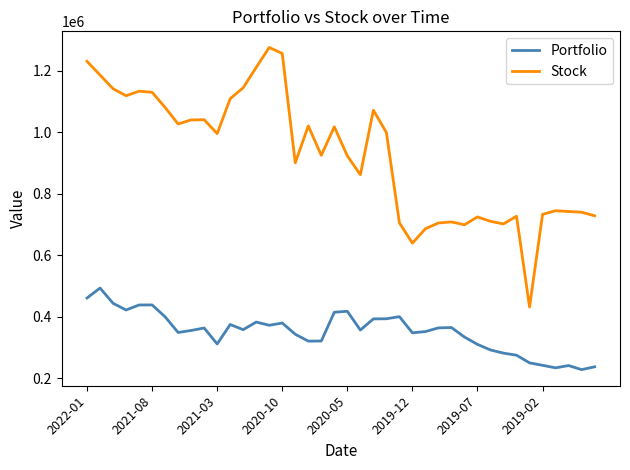

Is this an area chart (filled region under the line)?

No